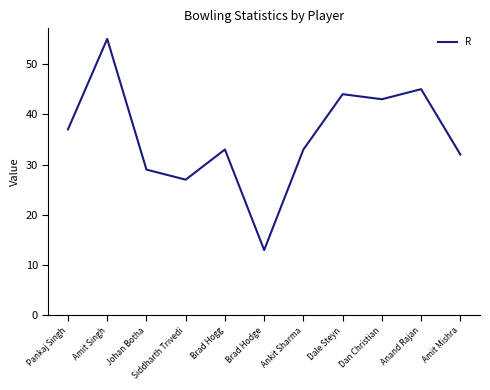

What position from the right is Ankit Sharma?

5